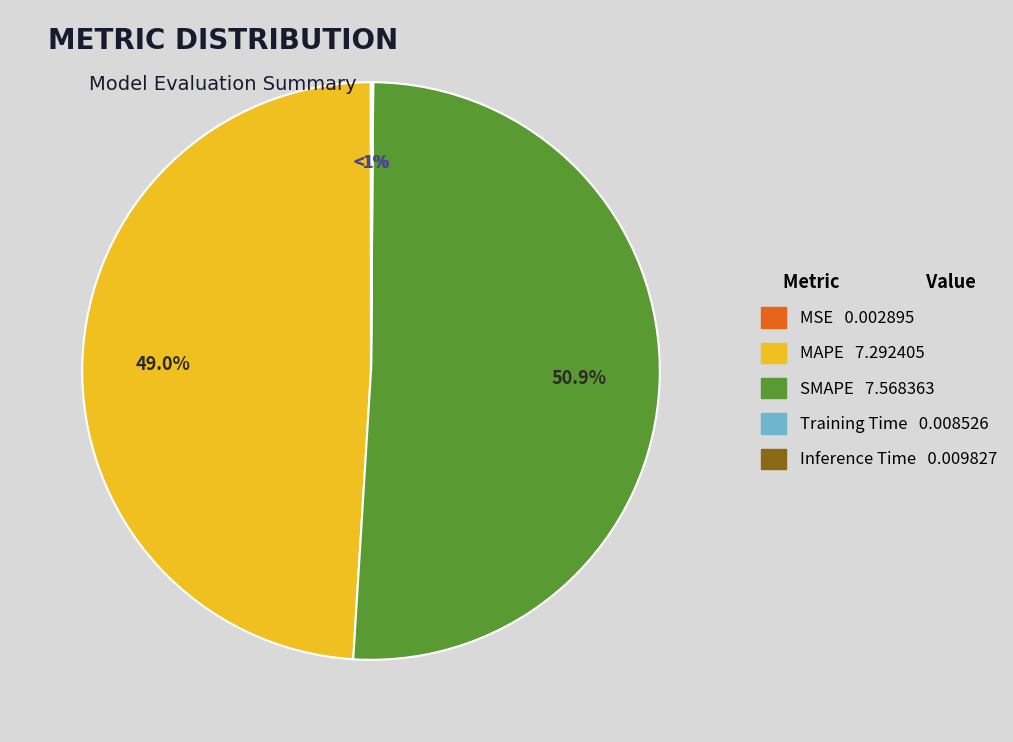

Does Training Time represent more than half of the total?

No